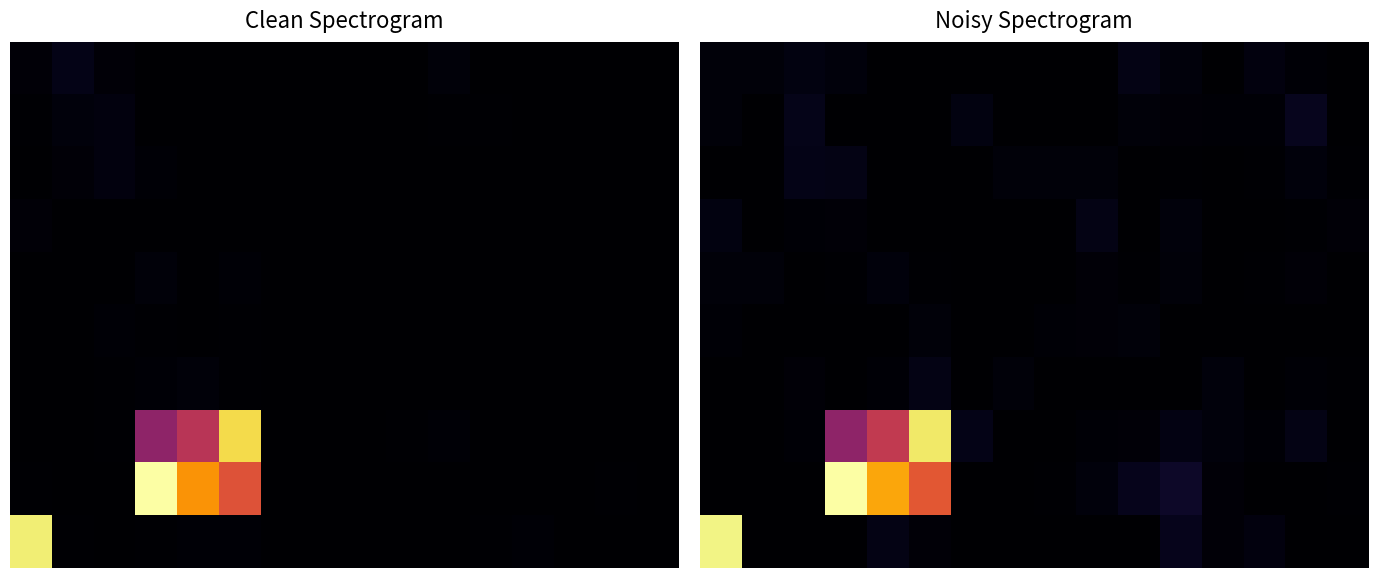

What is the difference between the highest and lowest values at 2?

122.1